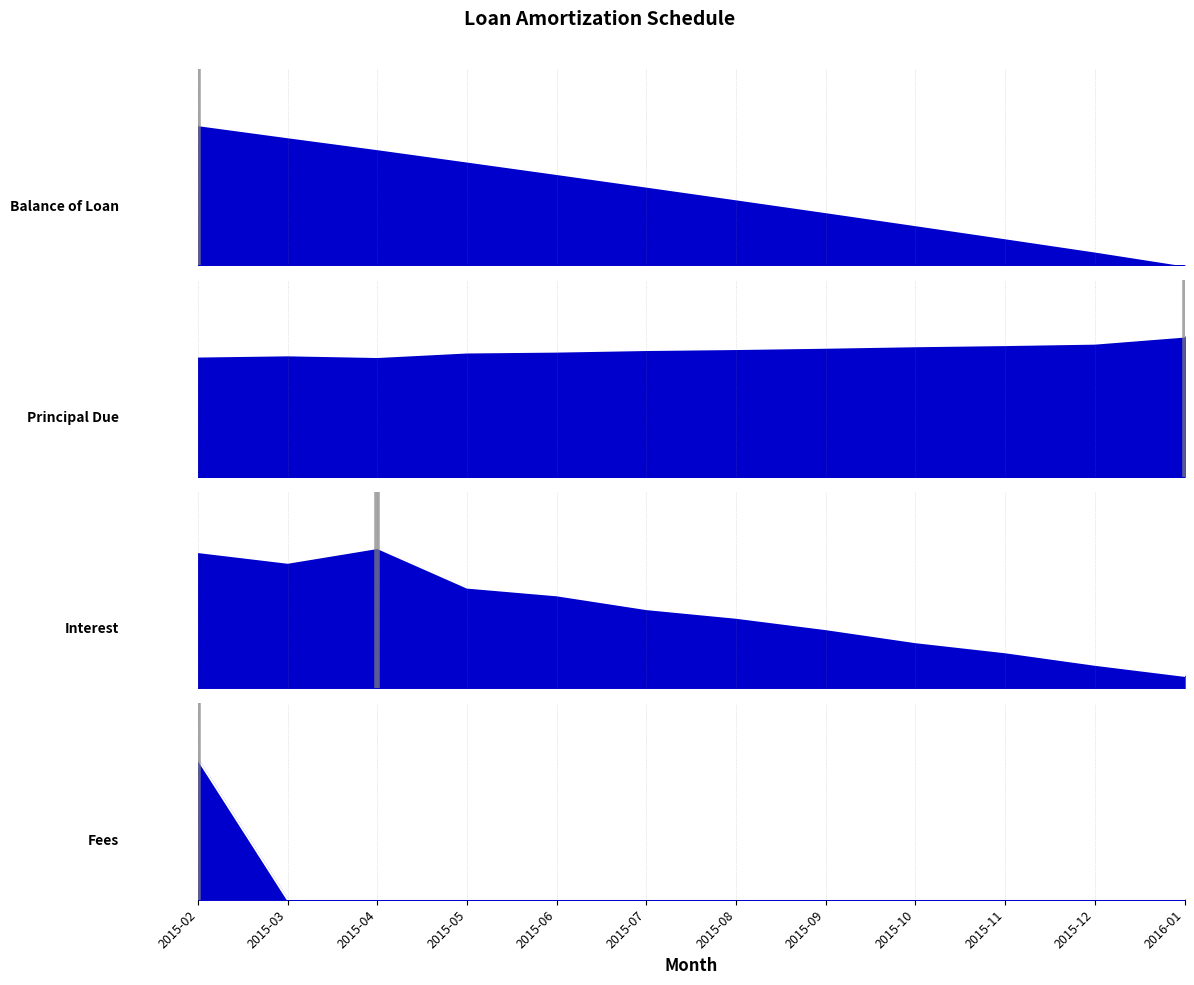

What is the greatest value displayed?

1.0